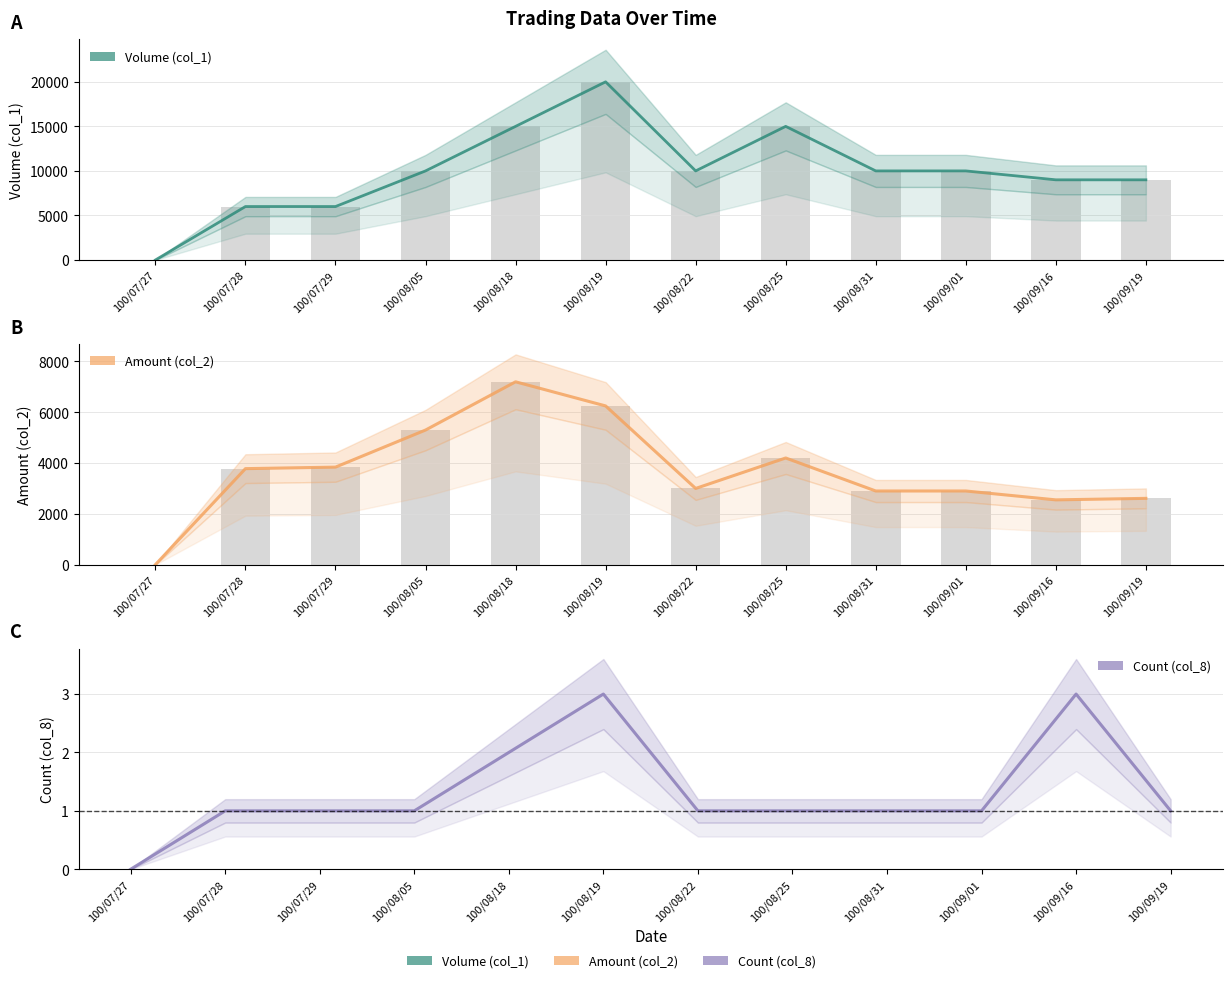

Which category has the lowest value across all series?

100/07/27